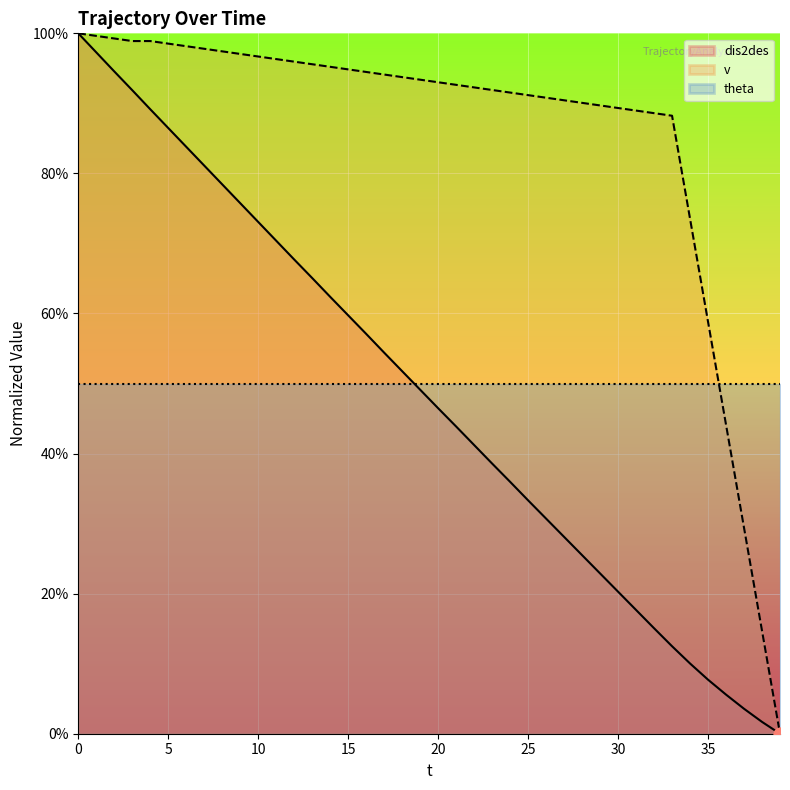

Which series contains the highest Y value?

dis2des